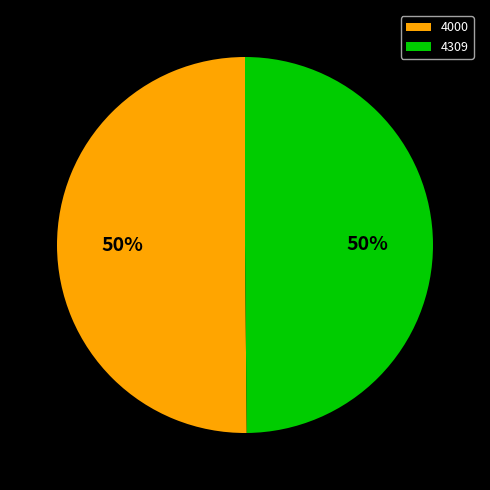

How many slices are in this pie chart?

2